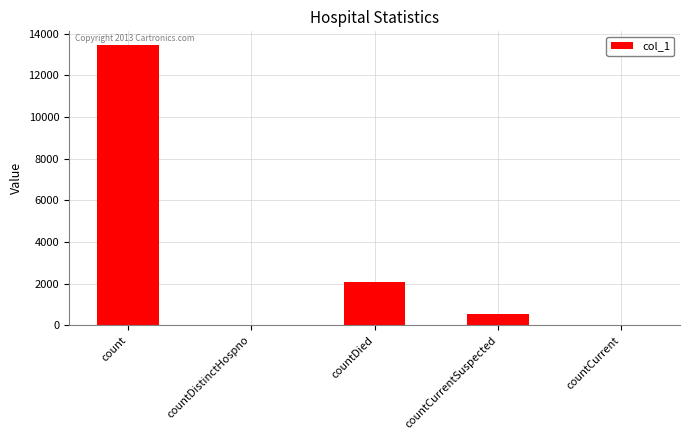

Reading left to right, what are all the values shown in this chart?

13434	0	2092	542	0